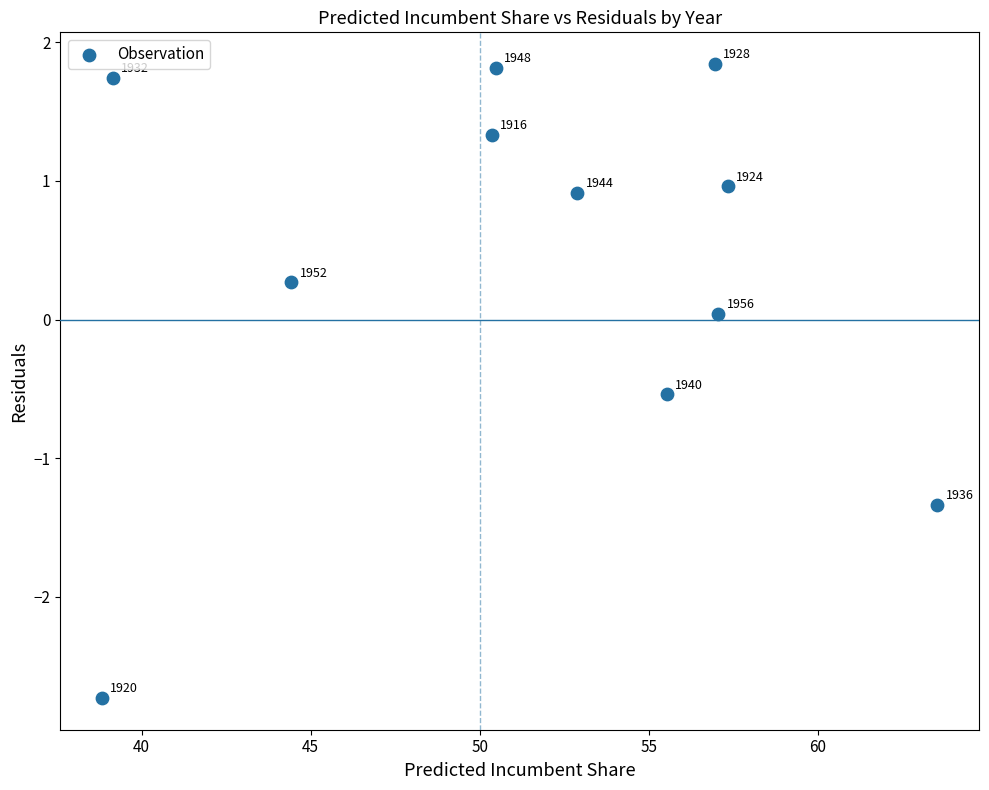

What is the range of Y values (max minus min)?

4.6